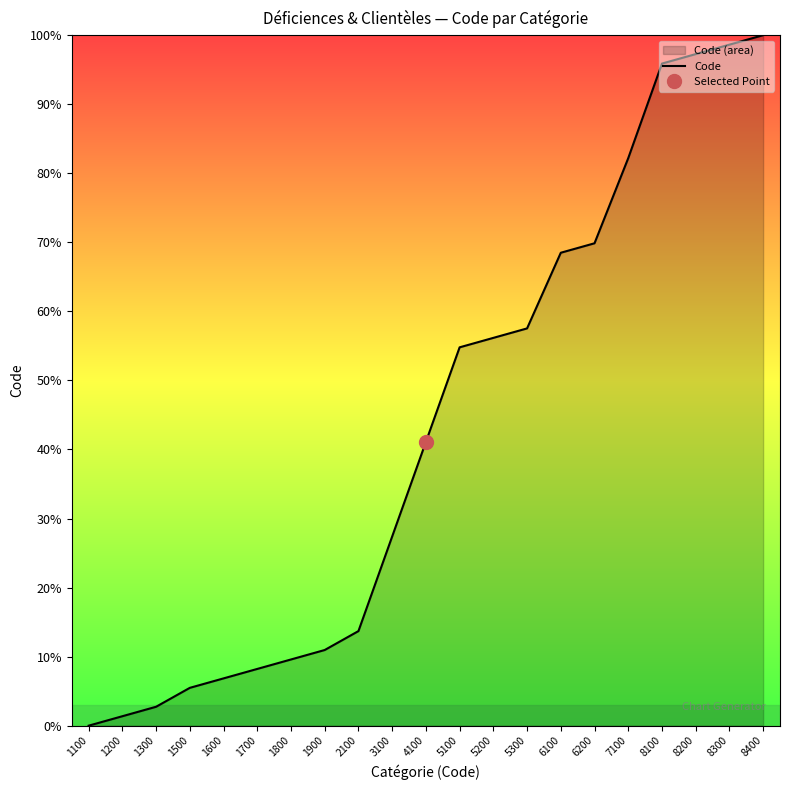

Reading left to right, extract all data points from this chart.

0.0	1.4	2.7	5.5	6.8	8.2	9.6	11.0	13.7	27.4	41.1	54.8	56.2	57.5	68.5	69.9	82.2	95.9	97.3	98.6	100.0